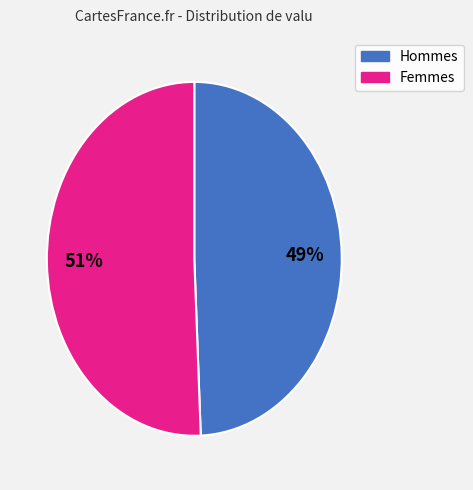

To the nearest percent, what is the average slice percentage?

50%